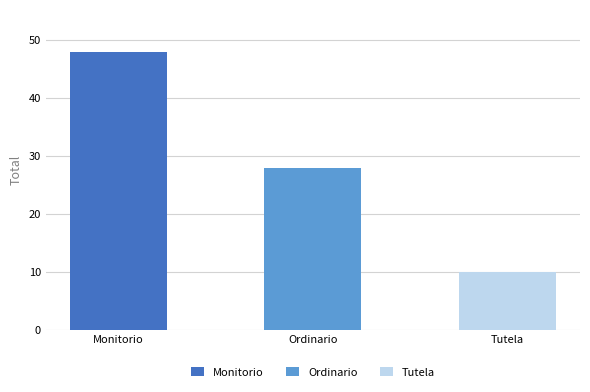

What is the minimum value shown in the chart?

10